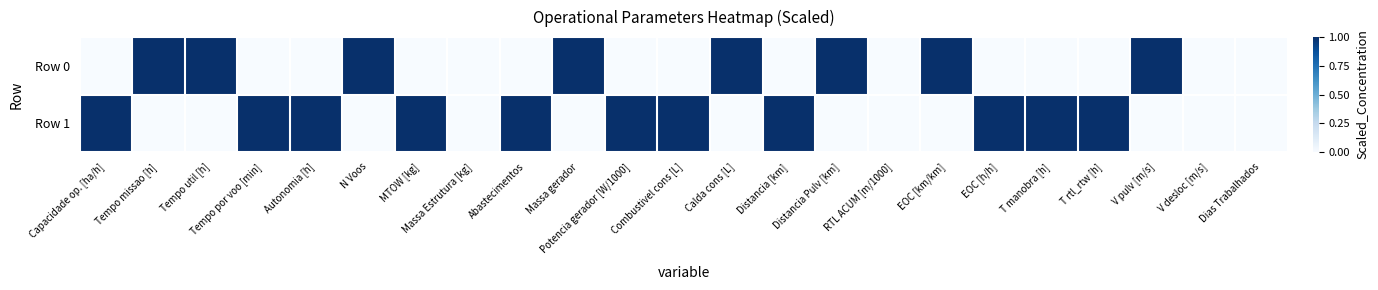

Reading right to left, what are all the values shown in this chart?

Row 0: Dias Trabalhados=0	V desloc [m/s]=0	V pulv [m/s]=1	T rtl_rtw [h]=0	T manobra [h]=0	EOC [h/h]=0	EOC [km/km]=1	RTL ACUM [m/1000]=0	Distancia Pulv [km]=1	Distancia [km]=0	Calda cons [L]=1	Combustivel cons [L]=0	Potencia gerador [W/1000]=0	Massa gerador=1	Abastecimentos=0	Massa Estrutura [kg]=0	MTOW [kg]=0	N Voos=1	Autonomia [h]=0	Tempo por voo [min]=0	Tempo util [h]=1	Tempo missao [h]=1	Capacidade op. [ha/h]=0
Row 1: Dias Trabalhados=0	V desloc [m/s]=0	V pulv [m/s]=0	T rtl_rtw [h]=1	T manobra [h]=1	EOC [h/h]=1	EOC [km/km]=0	RTL ACUM [m/1000]=0	Distancia Pulv [km]=0	Distancia [km]=1	Calda cons [L]=0	Combustivel cons [L]=1	Potencia gerador [W/1000]=1	Massa gerador=0	Abastecimentos=1	Massa Estrutura [kg]=0	MTOW [kg]=1	N Voos=0	Autonomia [h]=1	Tempo por voo [min]=1	Tempo util [h]=0	Tempo missao [h]=0	Capacidade op. [ha/h]=1